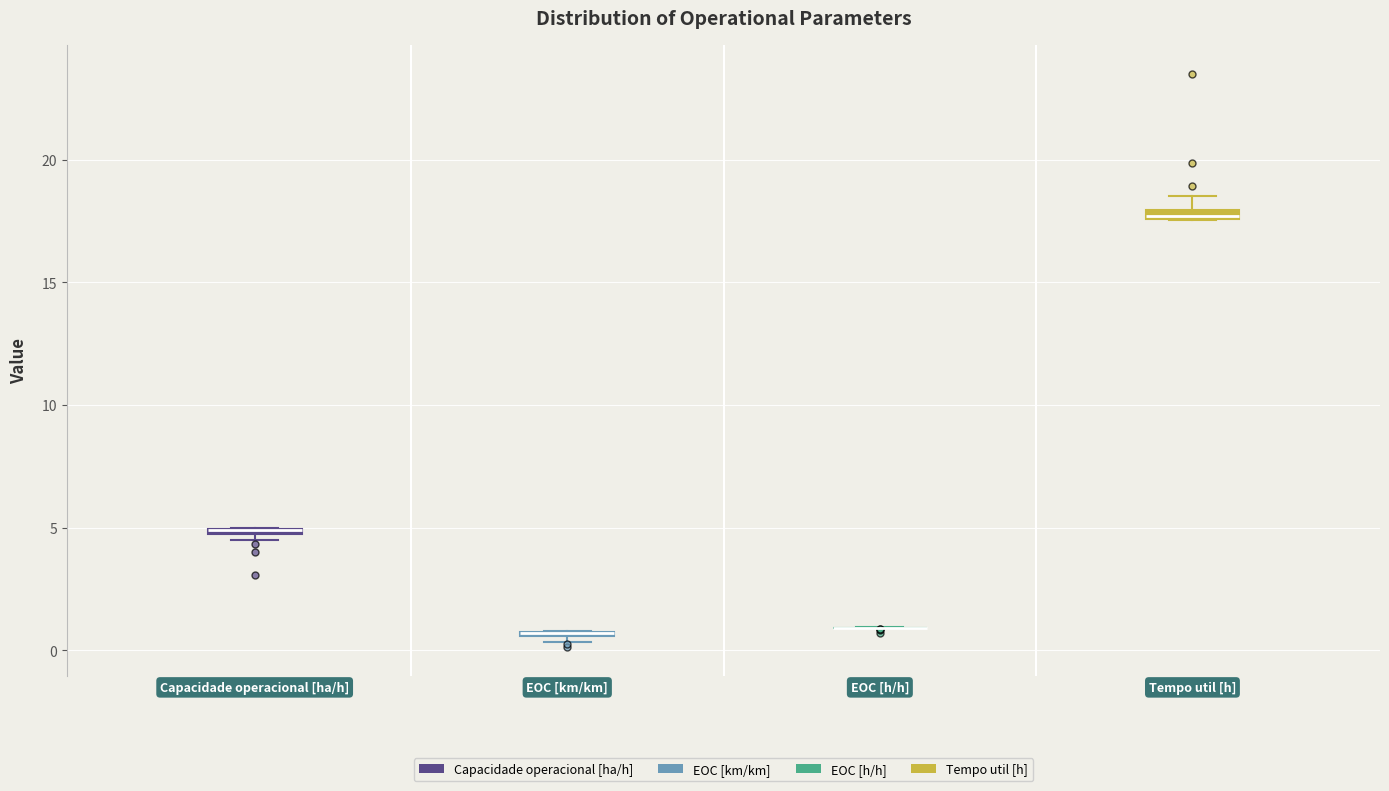

Where is the upper edge of the box for Tempo util [h] on the y-axis? The values are not printed on the chart, so give them approximately, as read against the axis.

18.0